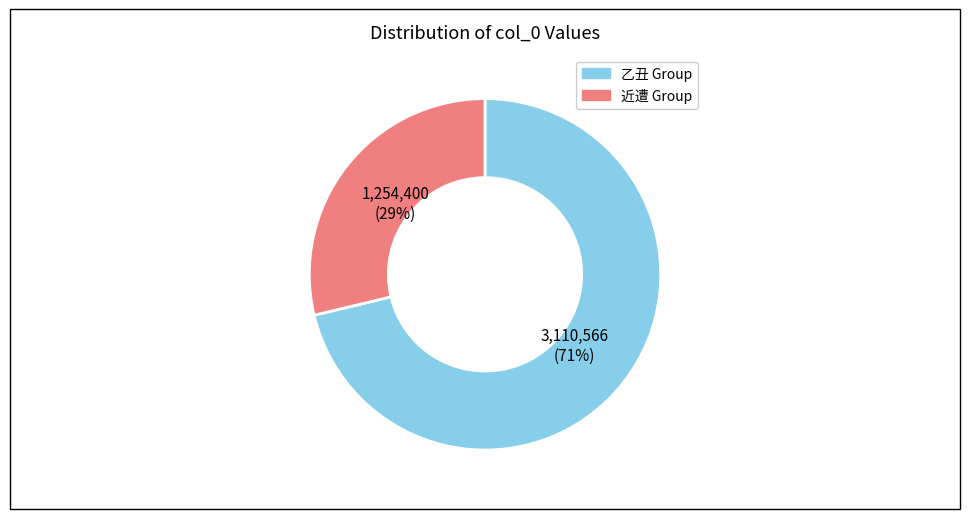

To the nearest percent, what is the average slice percentage?

50%